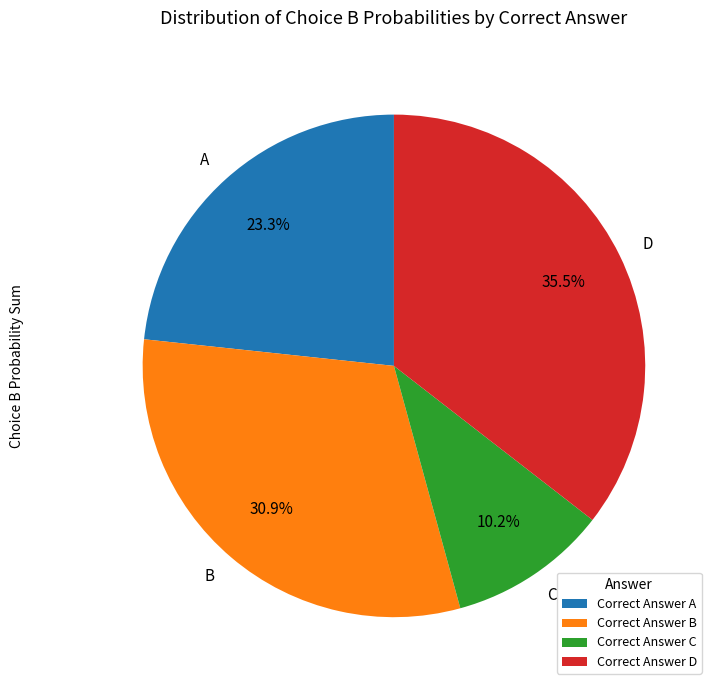

What is the ratio of the value at A to the value at B?

0.8